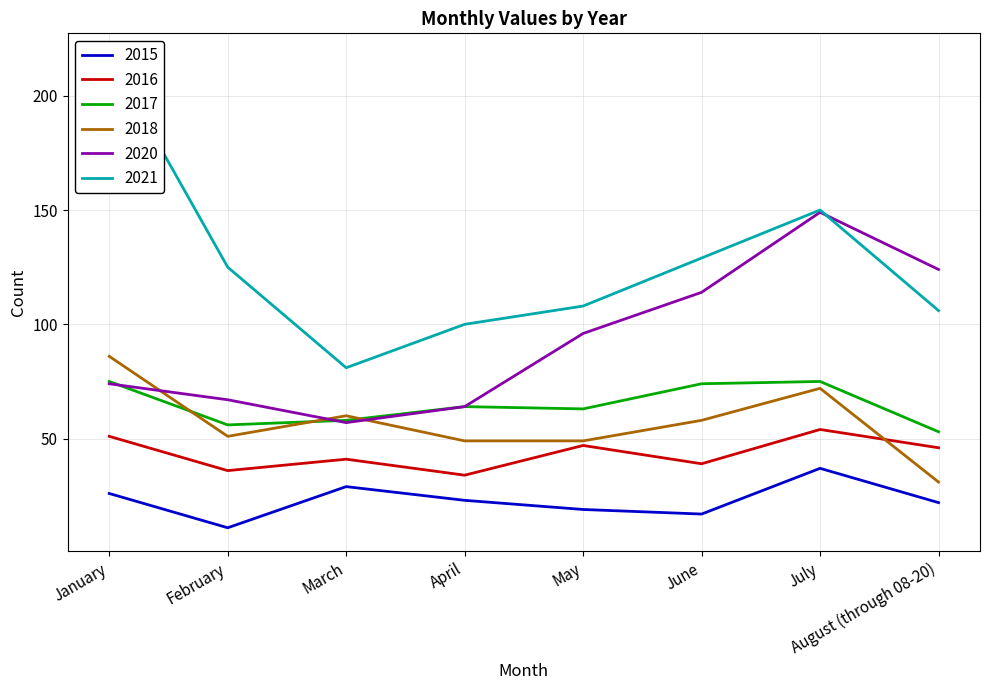

After their last crossing, which series has the higher values: 2017 or 2018?

2017